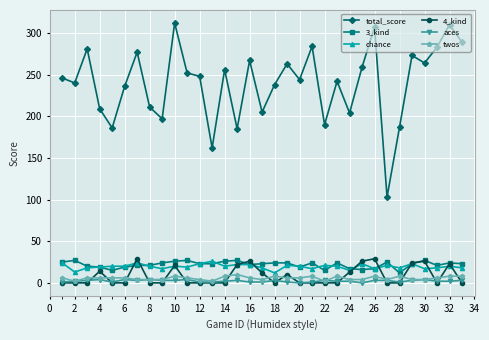

What are all the series names shown in the legend?

total_score, 3_kind, chance, 4_kind, aces, twos